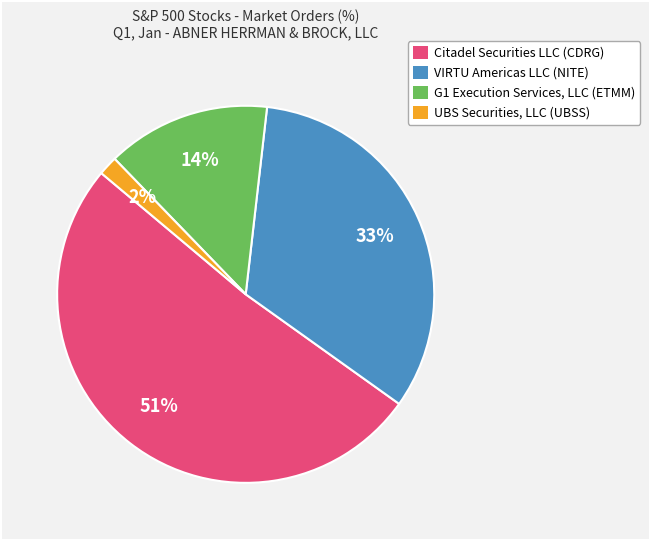

Do VIRTU Americas LLC (NITE) and Citadel Securities LLC (CDRG) together represent more than half of the pie?

Yes